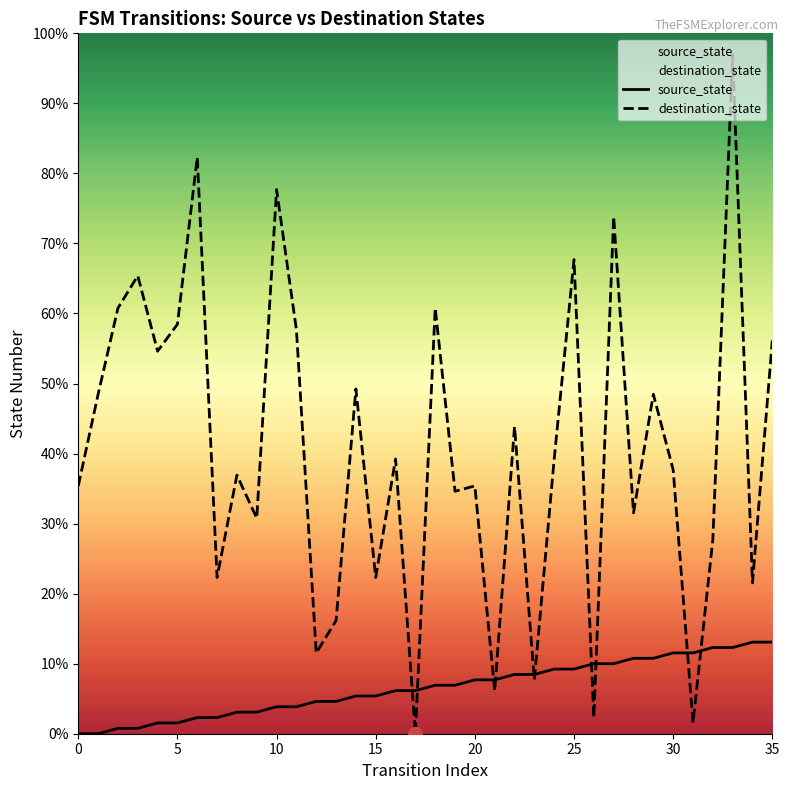

Which has a higher value, 26 or 31?

31